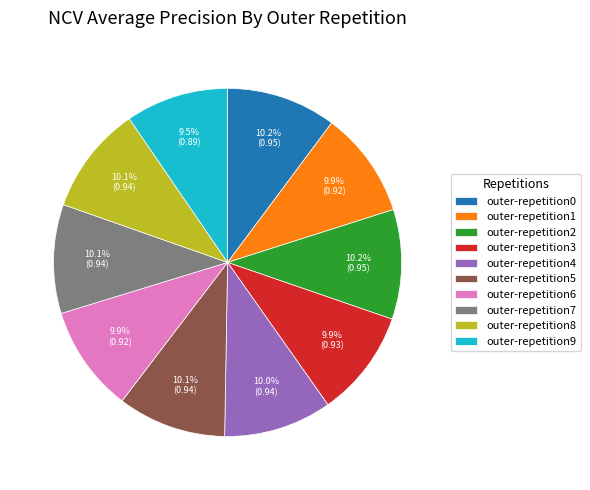

To the nearest percent, what is the combined percentage of outer-repetition7 and outer-repetition4?

20%